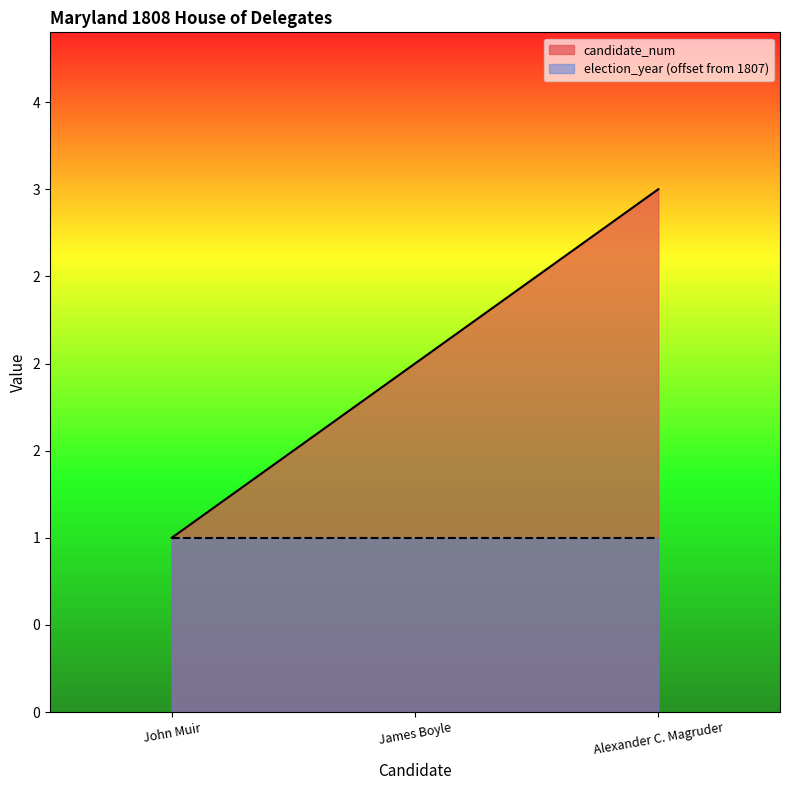

Is it true that the value at Alexander C. Magruder is 2?

False